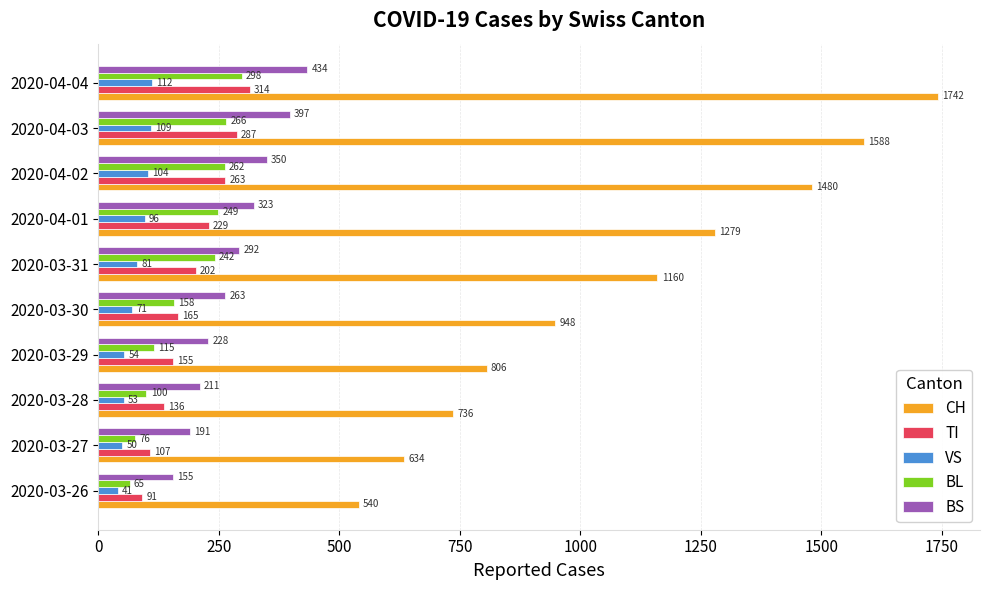

Which series changed the most between 2020-03-30 and 2020-04-03?

CH